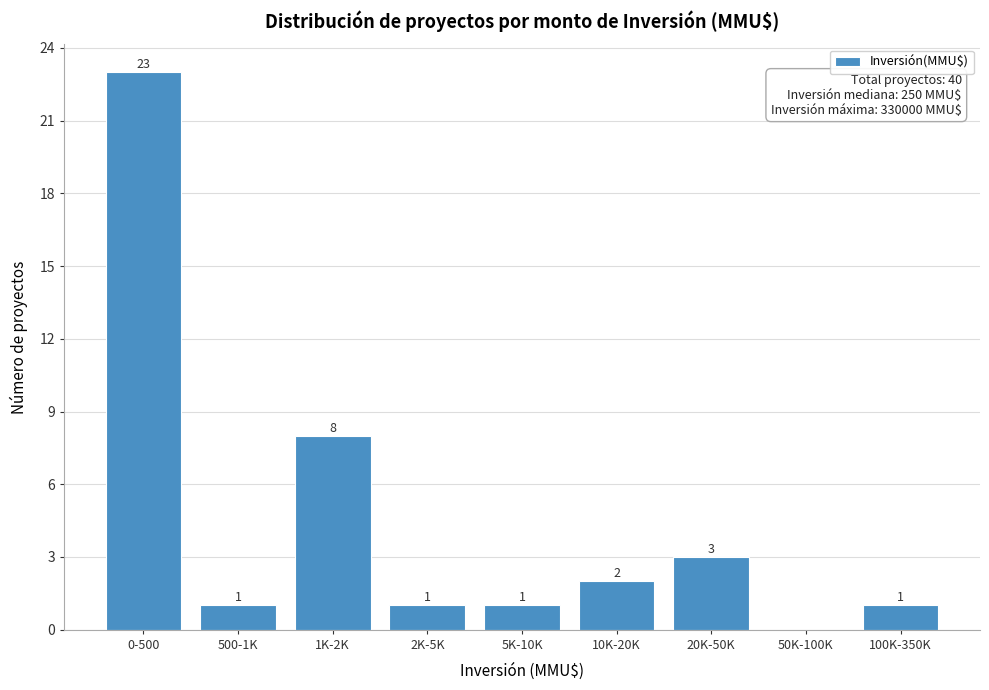

Reading right to left, transcribe all the data shown in this chart.

100K-350K=1	50K-100K=0	20K-50K=3	10K-20K=2	5K-10K=1	2K-5K=1	1K-2K=8	500-1K=1	0-500=23